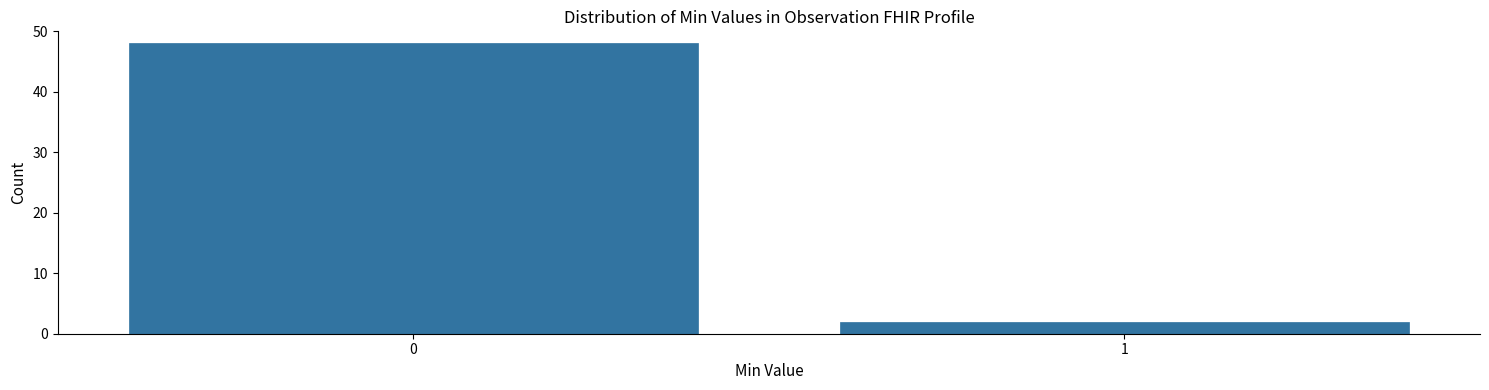

Reading right to left, list all the values displayed in this chart.

1=2	0=48